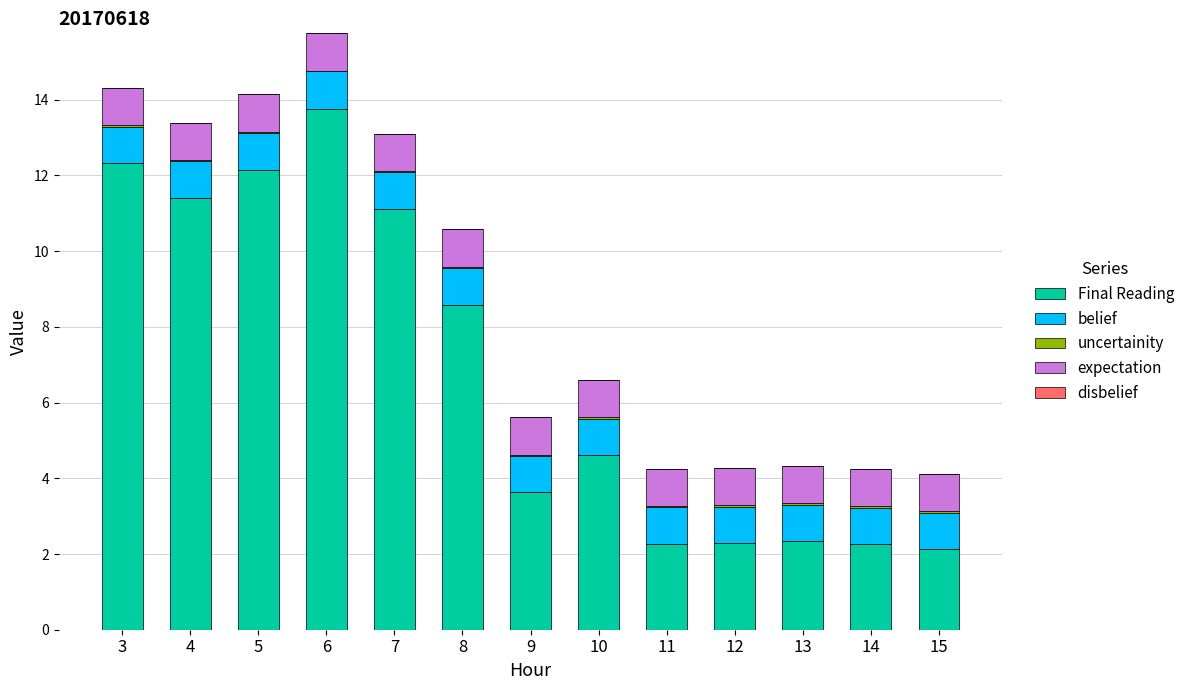

At which category is the sum across all series the highest?

6